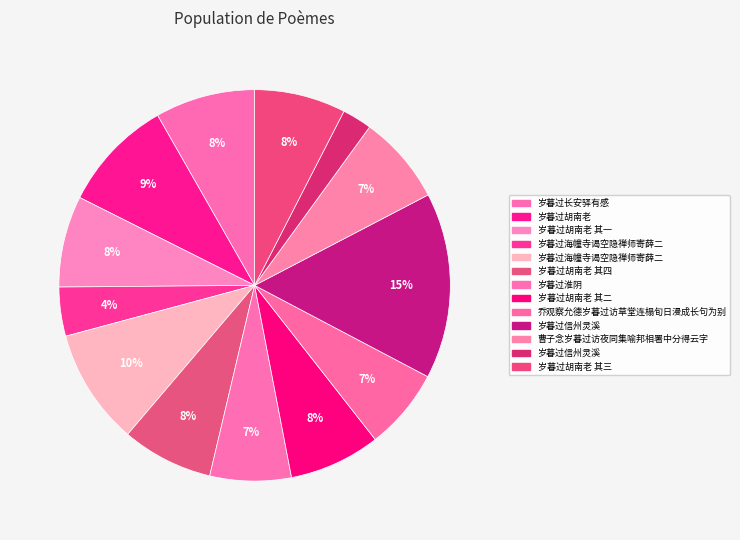

Rank the categories by value from lowest to highest.

岁暮过信州灵溪, 岁暮过海幢寺谒空隐禅师寄薛二, 乔观察允德岁暮过访草堂连榻旬日漫成长句为别, 岁暮过淮阴, 曹子念岁暮过访夜同集喻邦相署中分得云字, 岁暮过胡南老 其一, 岁暮过胡南老 其二, 岁暮过胡南老 其三, 岁暮过胡南老 其四, 岁暮过长安驿有感, 岁暮过胡南老, 岁暮过海幢寺谒空隐禅师寄薛二, 岁暮过信州灵溪